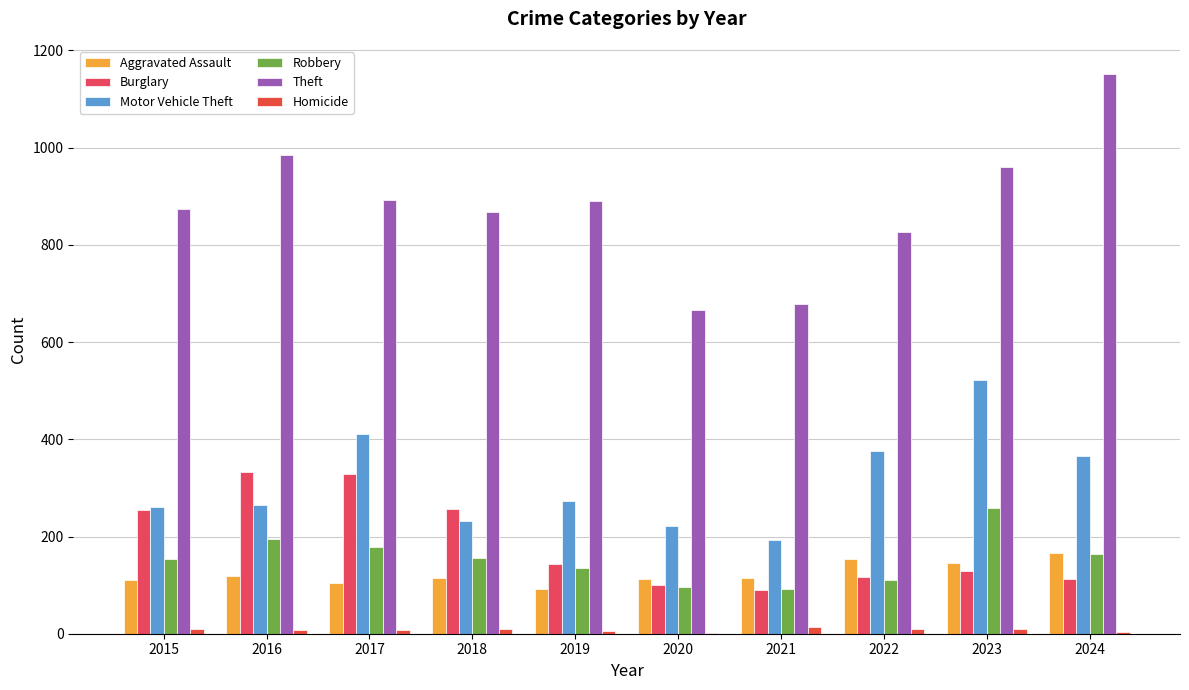

What is the sum of all Homicide values?

77